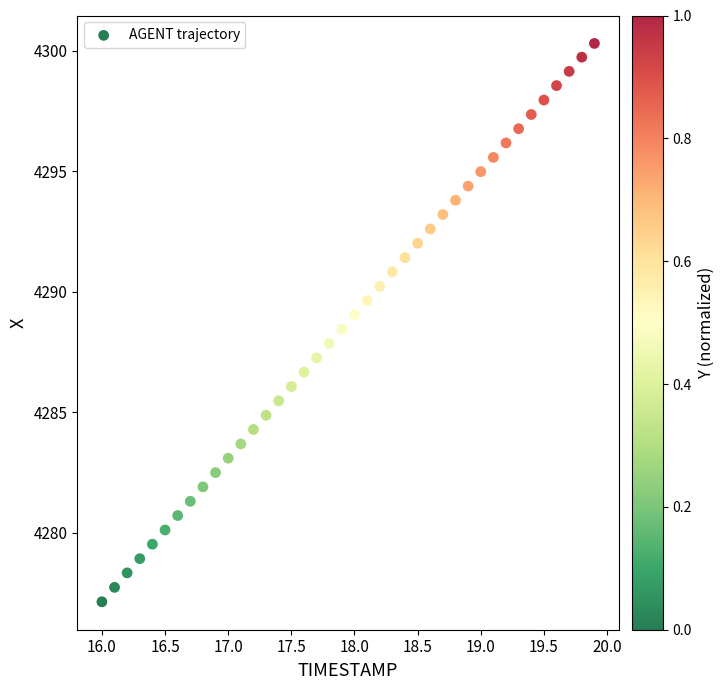

What is the range of Y values (max minus min)?

23.2